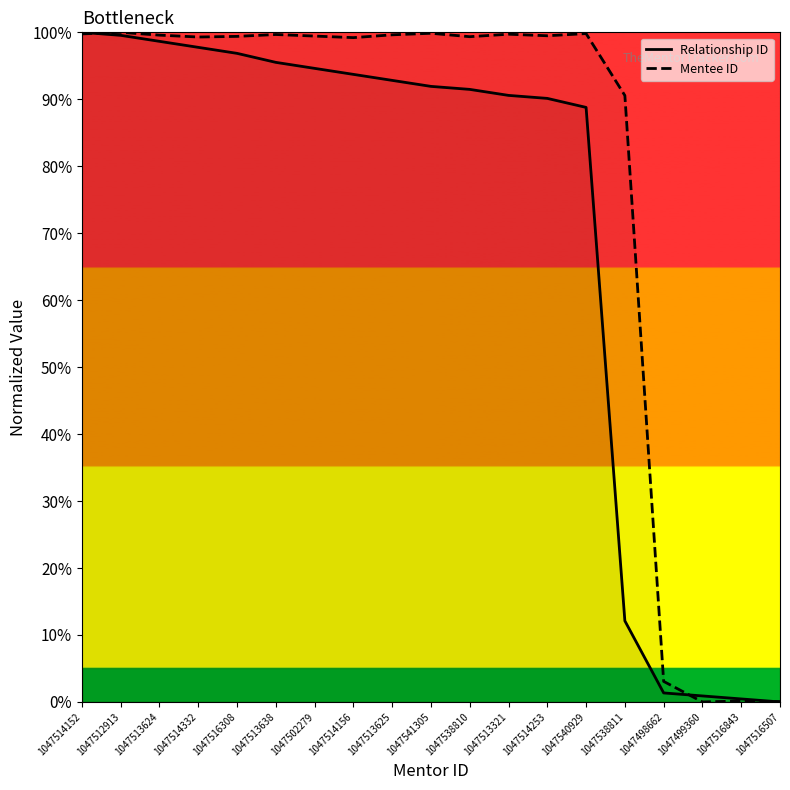

Rank the series by their maximum value, from lowest to highest.

Relationship ID, Mentee ID